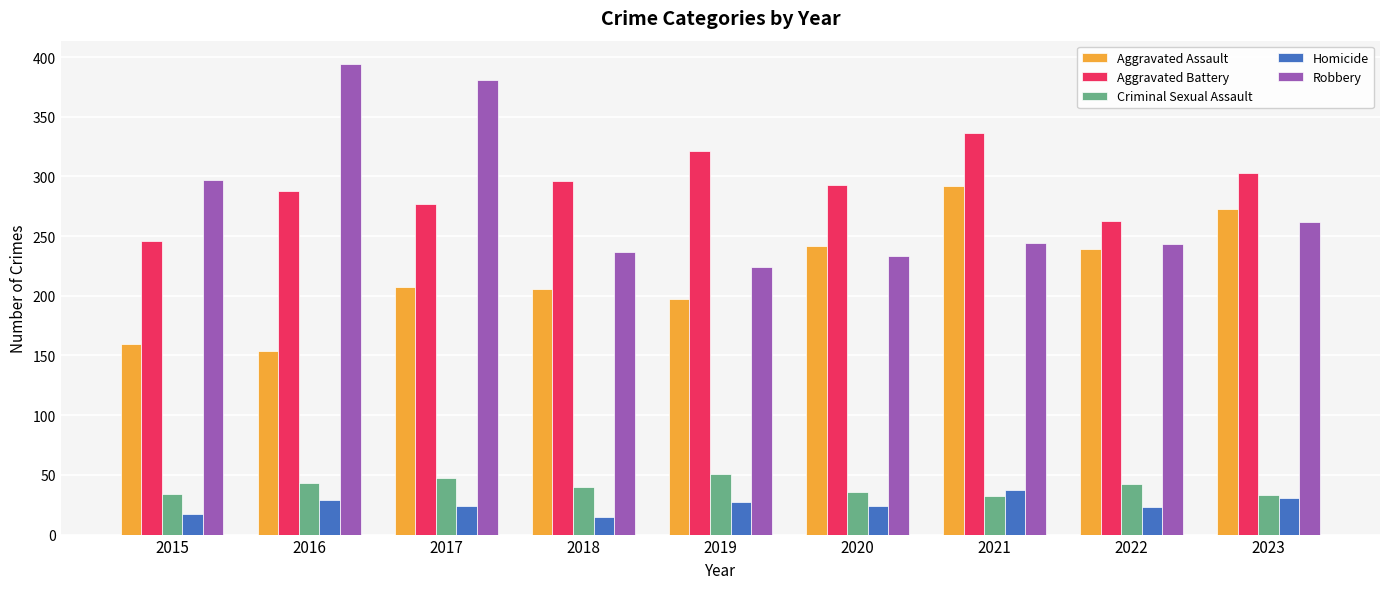

What is the total value across all series at 2023?

902